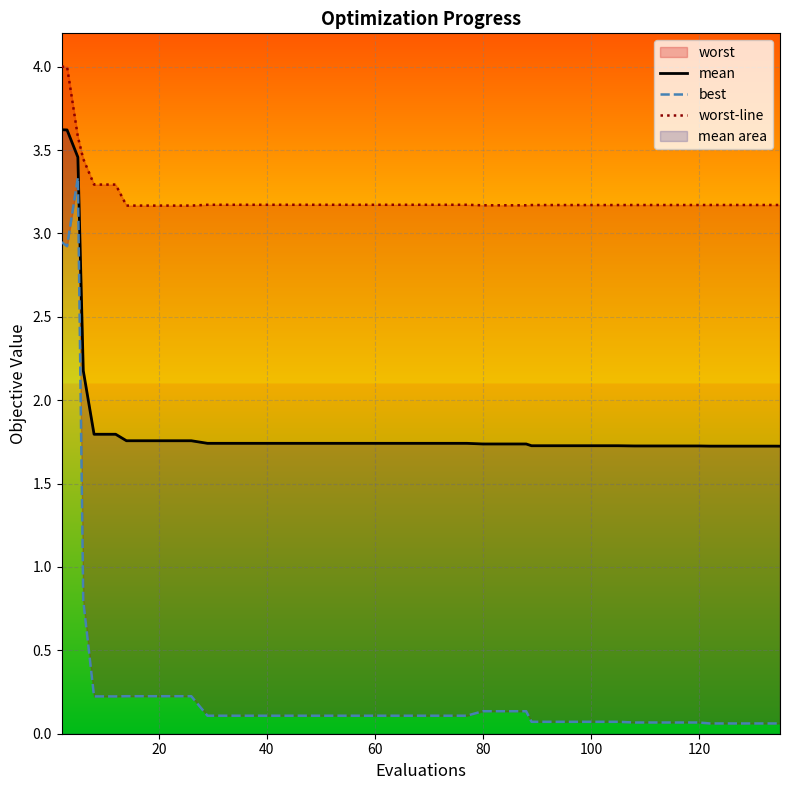

True or false: worst-line and best cross at least once.

False